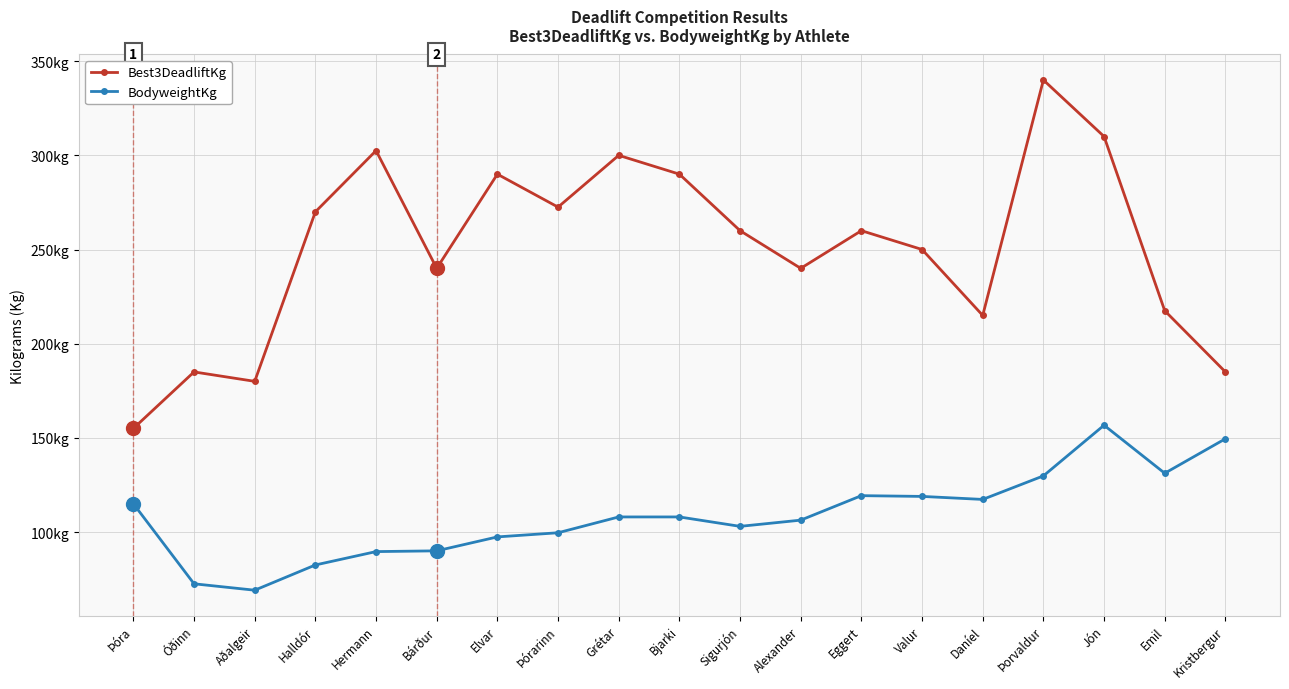

How many interior local valleys does the BodyweightKg series have?

4